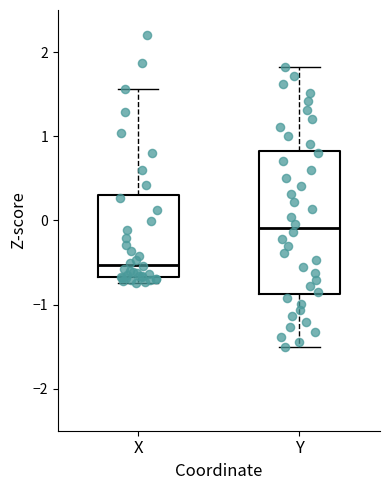

Comparing the boxes themselves (not the whiskers), which one is the tallest?

Y